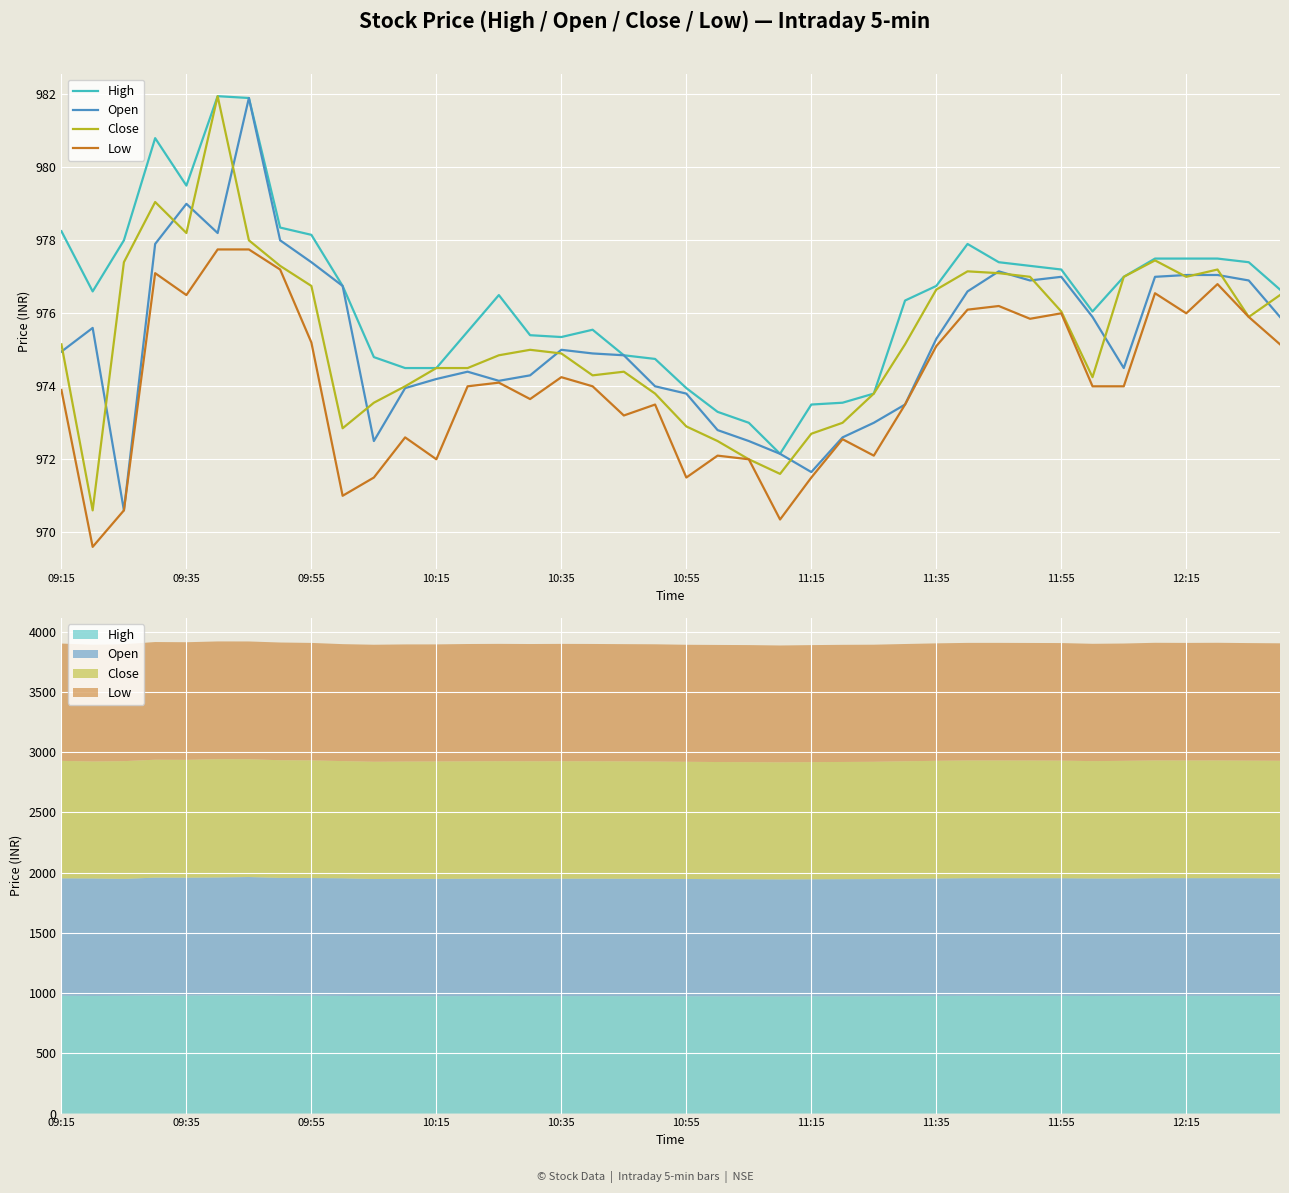

At how many categories does at least one series exceed 977?

16